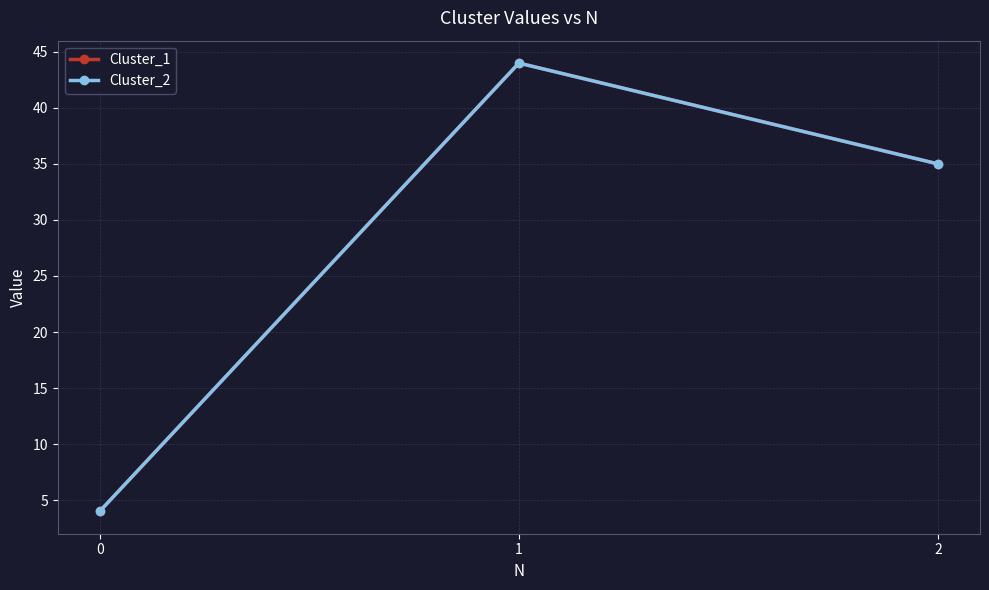

Is this an area chart (filled region under the line)?

No